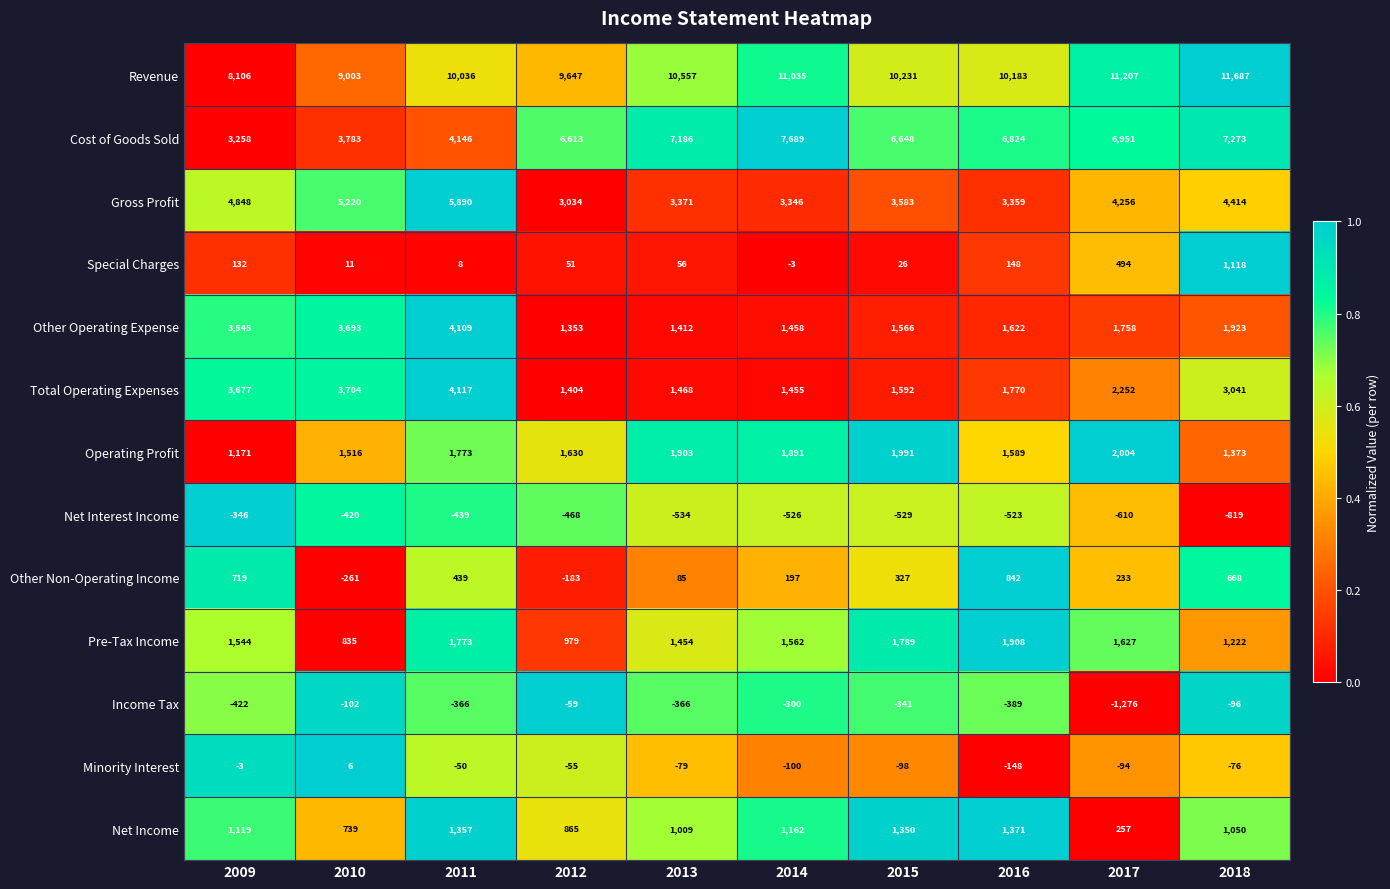

What is the sum of all Minority Interest values?

-697